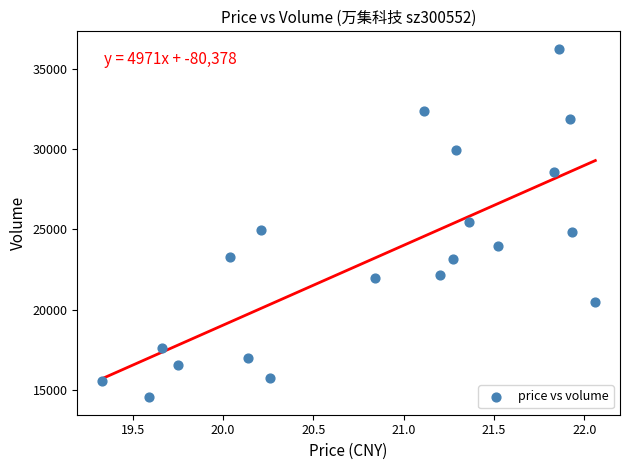

What is the range of Y values (max minus min)?

21679